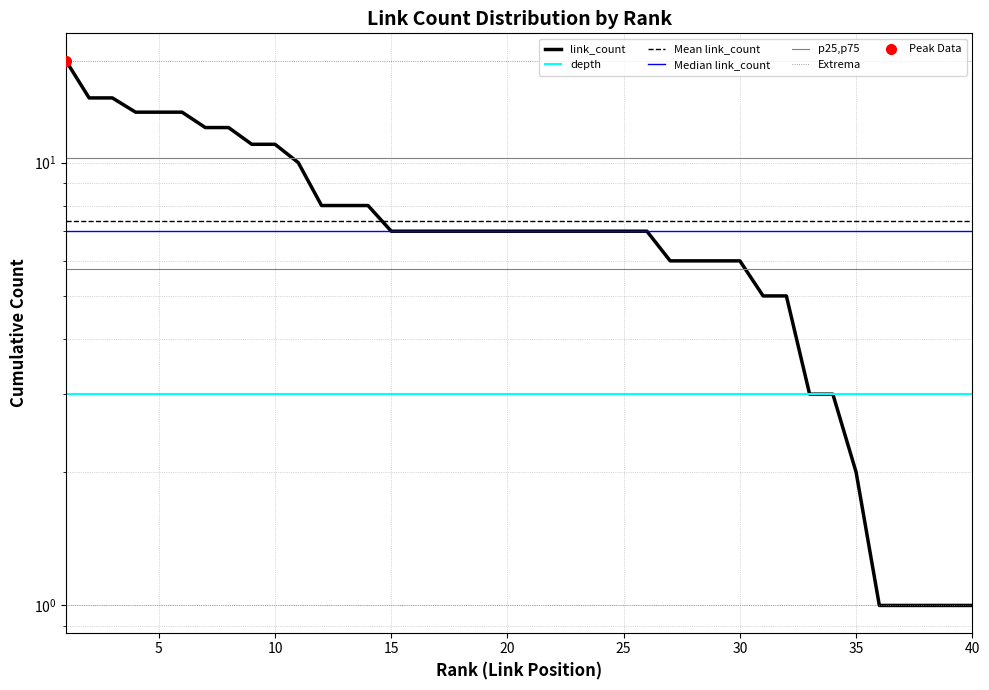

True or false: Mean link_count and Extrema cross at least once.

False